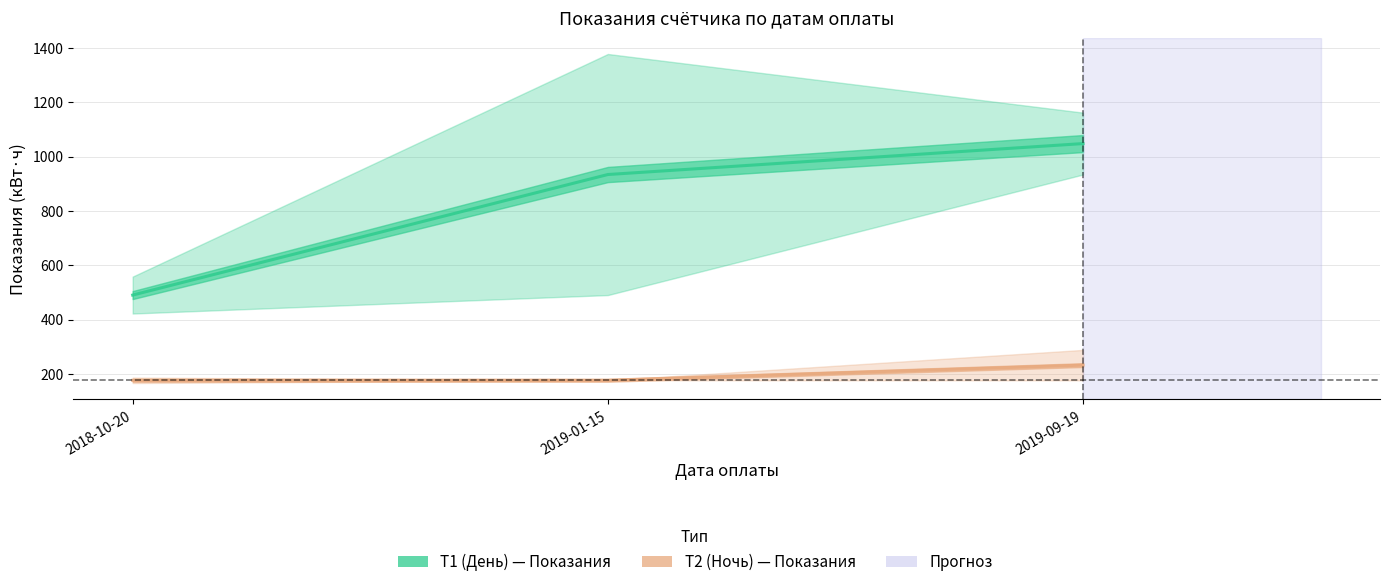

What is the label of the 1st point from the left?

2018-10-20